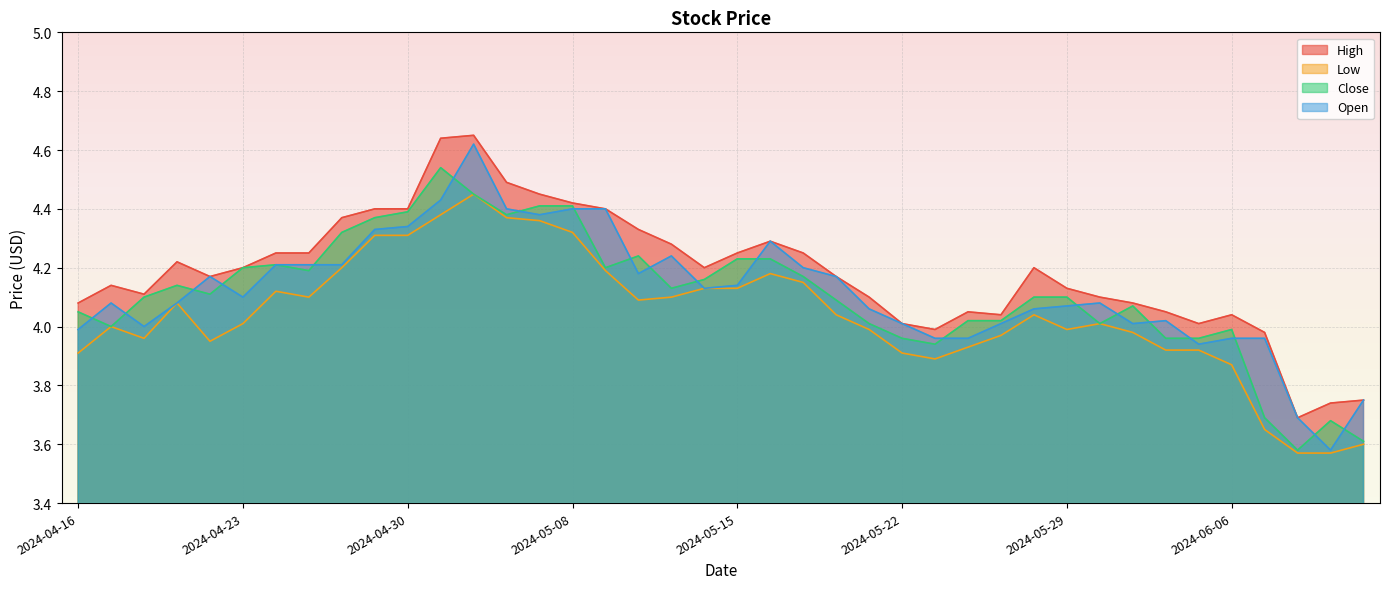

What position from the right is 2024-05-03?

28